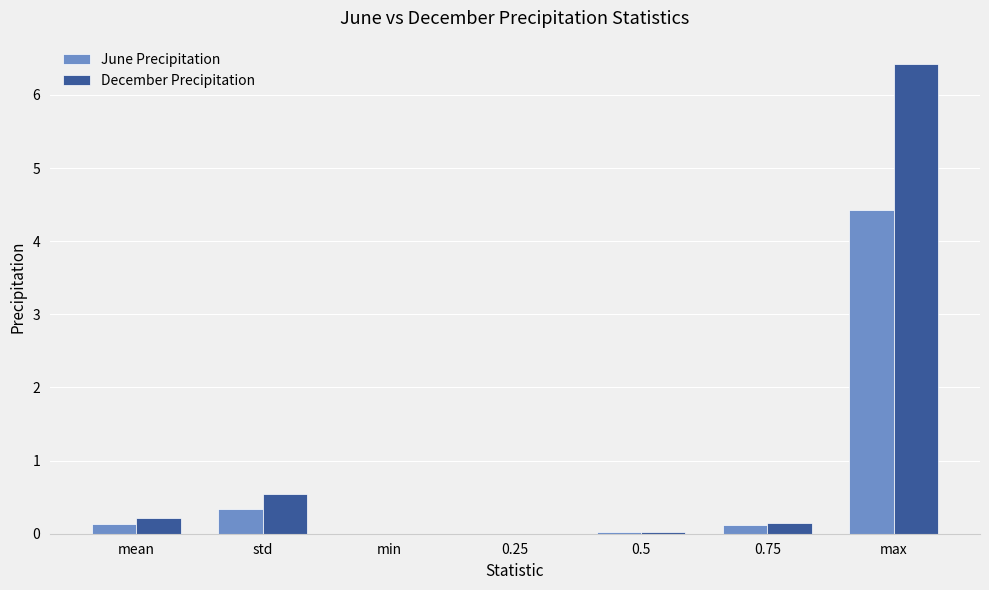

The June Precipitation series shows 4.4 at max. True or false?

True